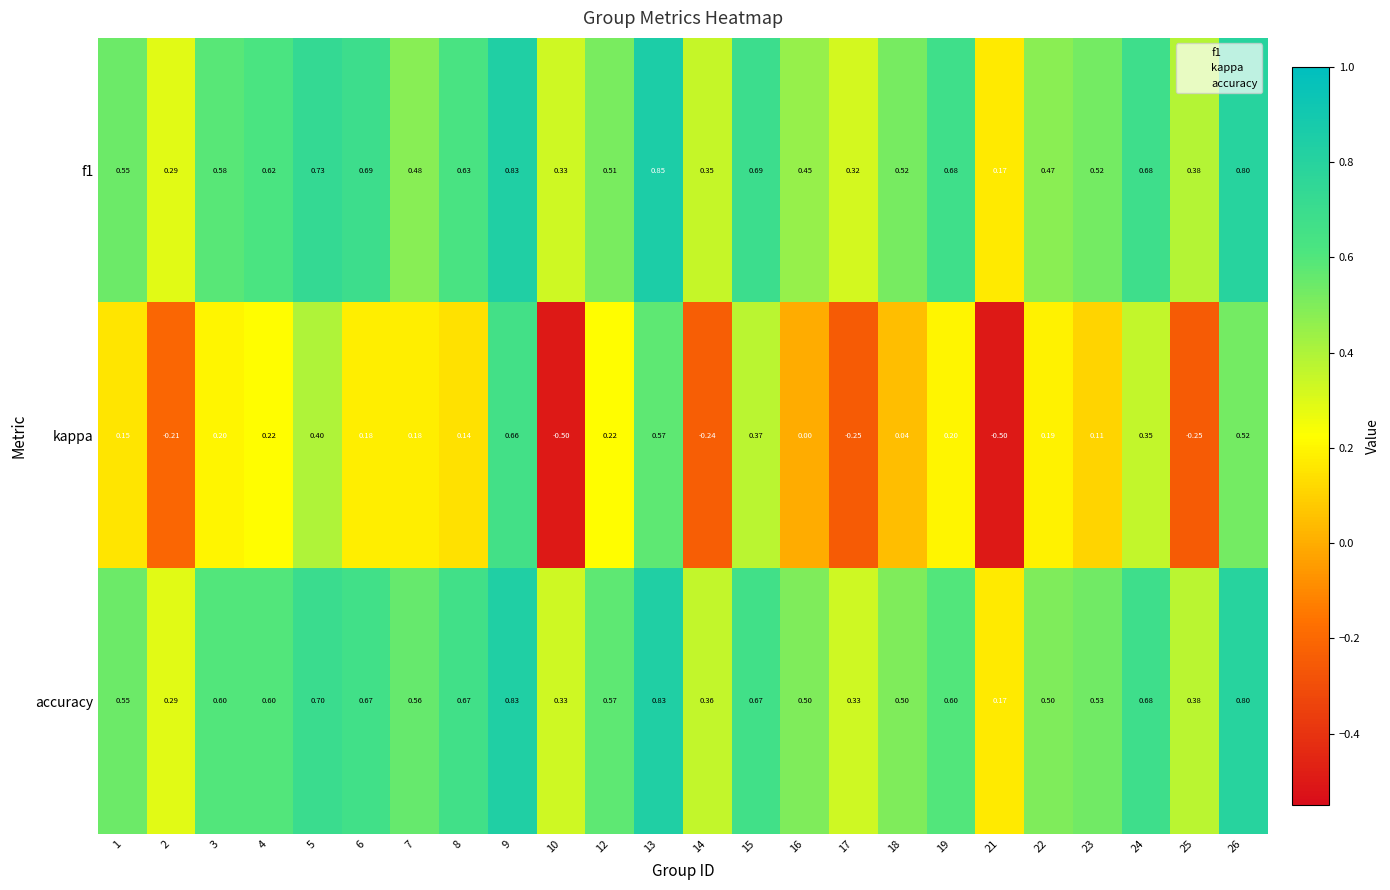

How many categories are shown in the chart?

24